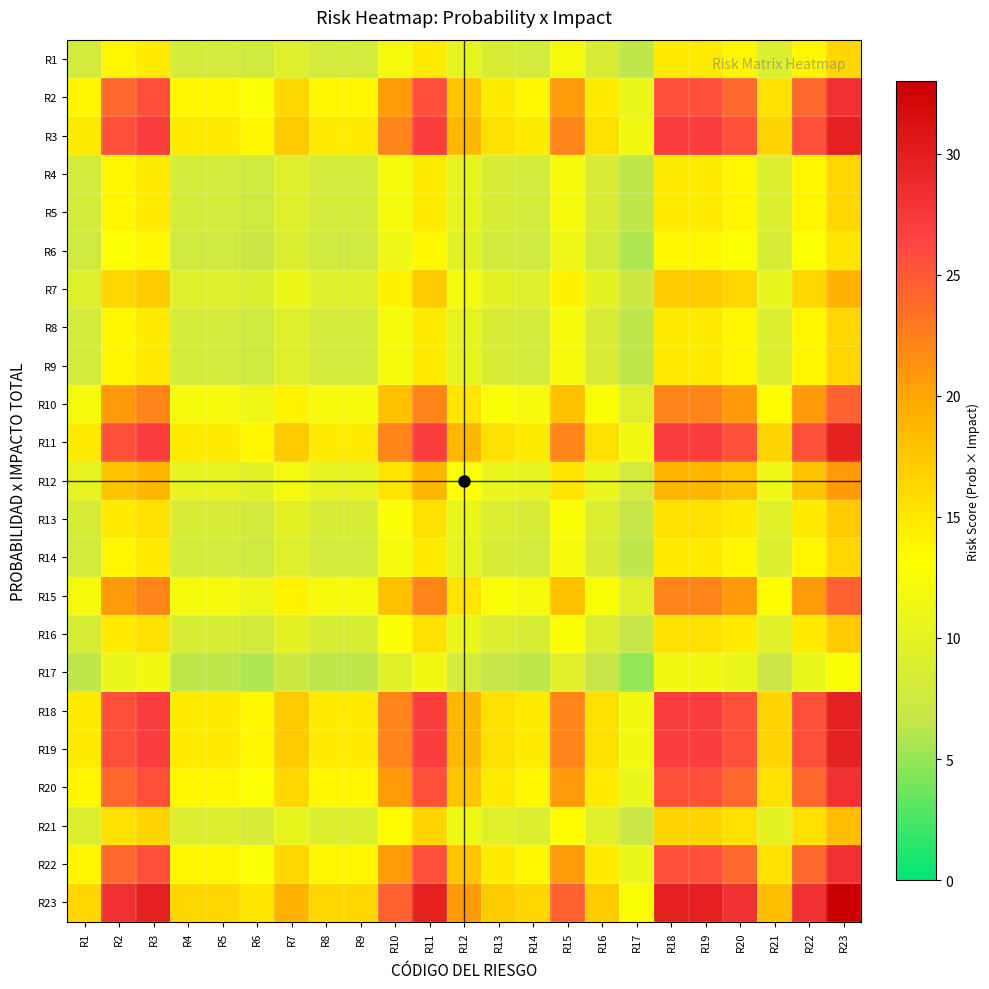

How many series are shown in this chart?

23